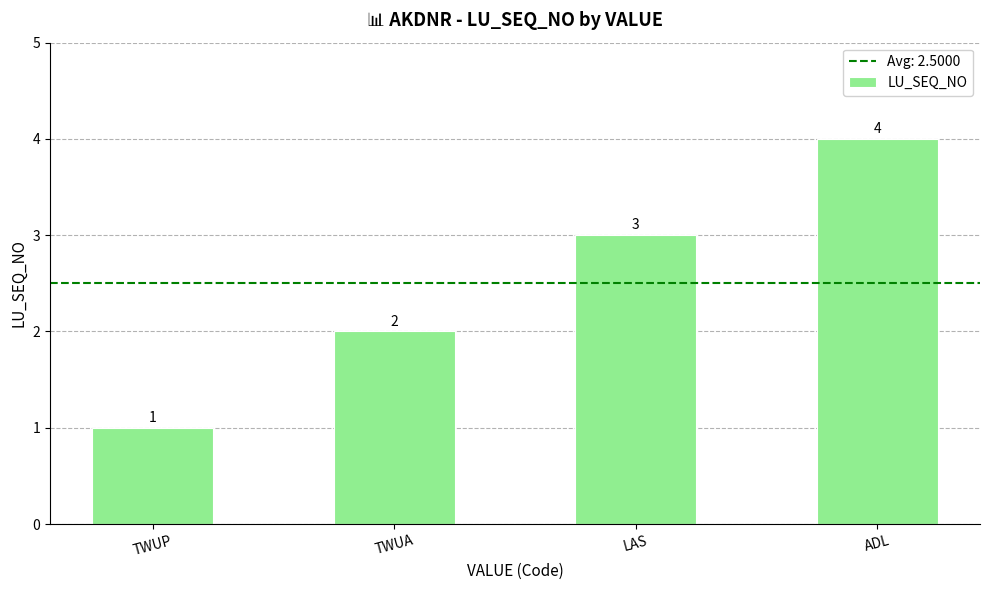

Count the values in the range 2 to 4.

3